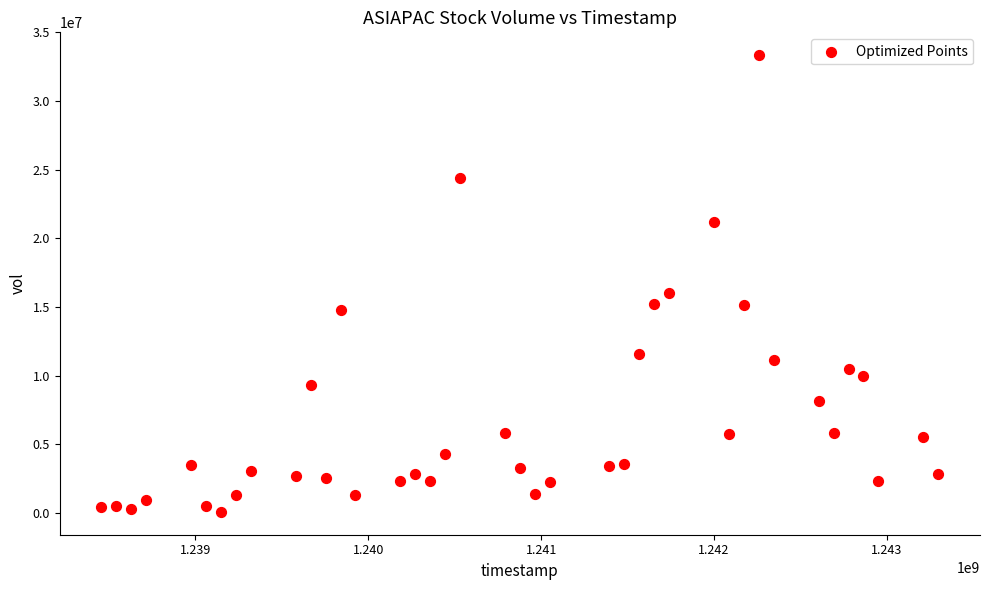

What is the range of Y values (max minus min)?

33253300